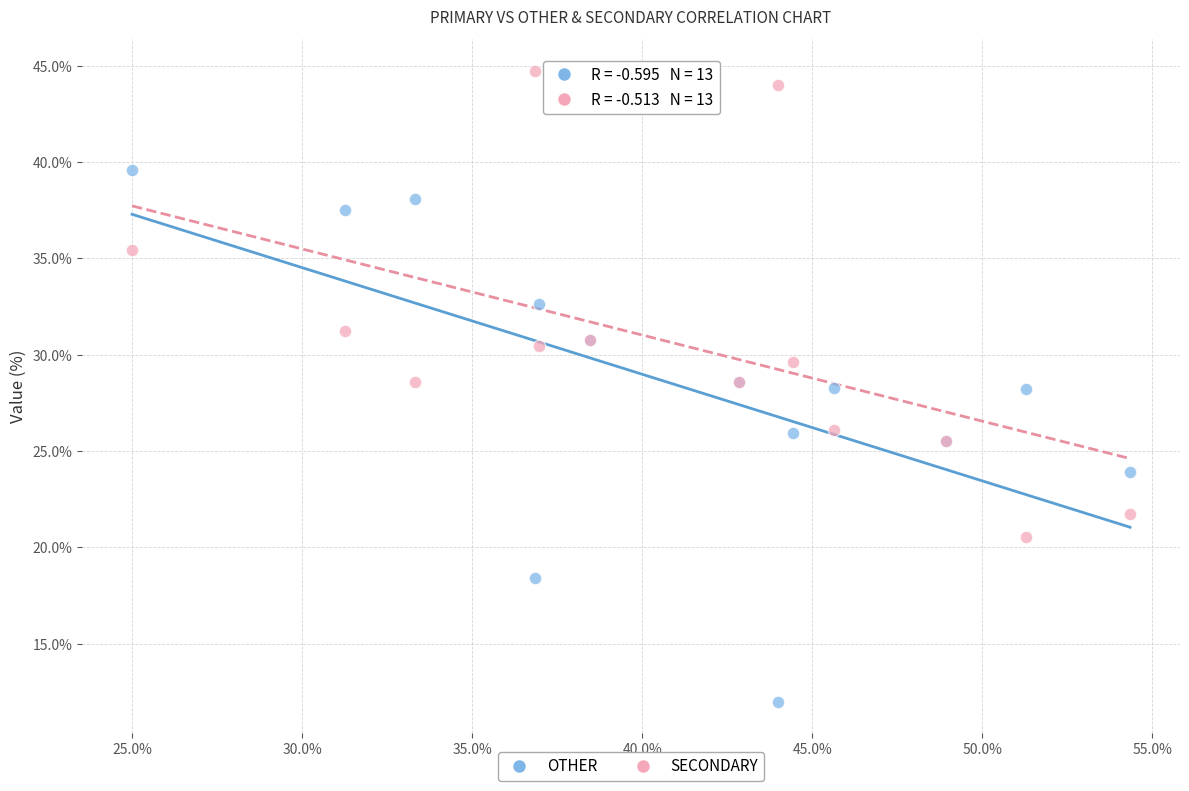

What are all the series names shown in the legend?

OTHER, SECONDARY